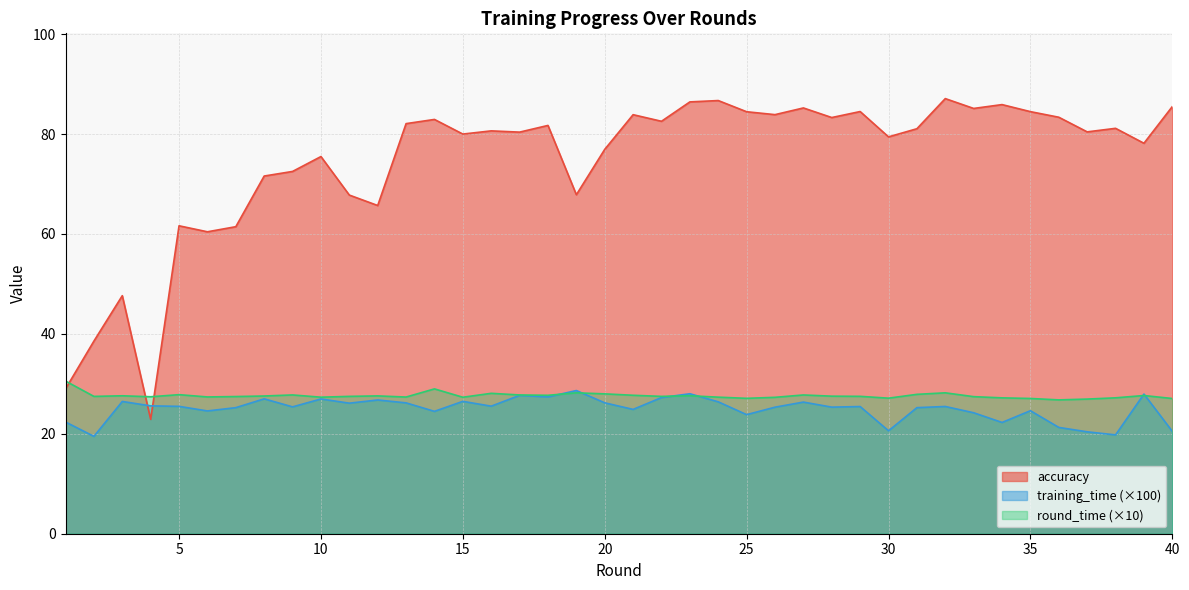

True or false: round_time has more than 0 interior local peaks.

True